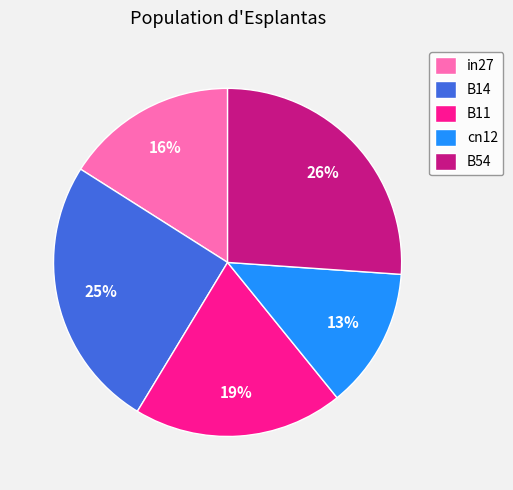

Is it true that B54 is 26% of the pie?

True